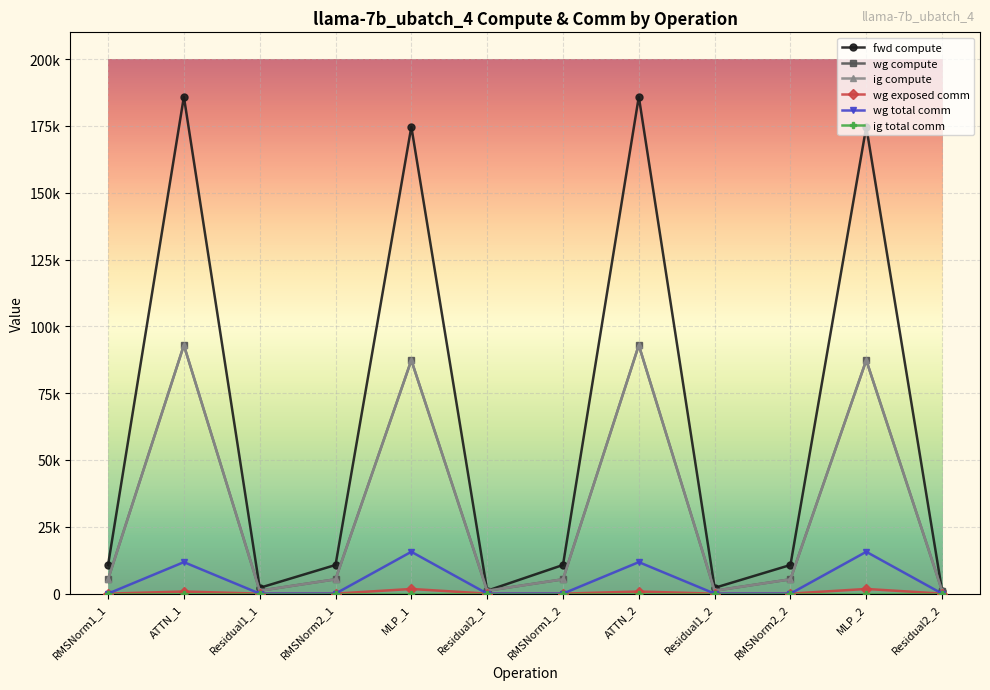

What is the average value of the wg total comm series?

4571.4